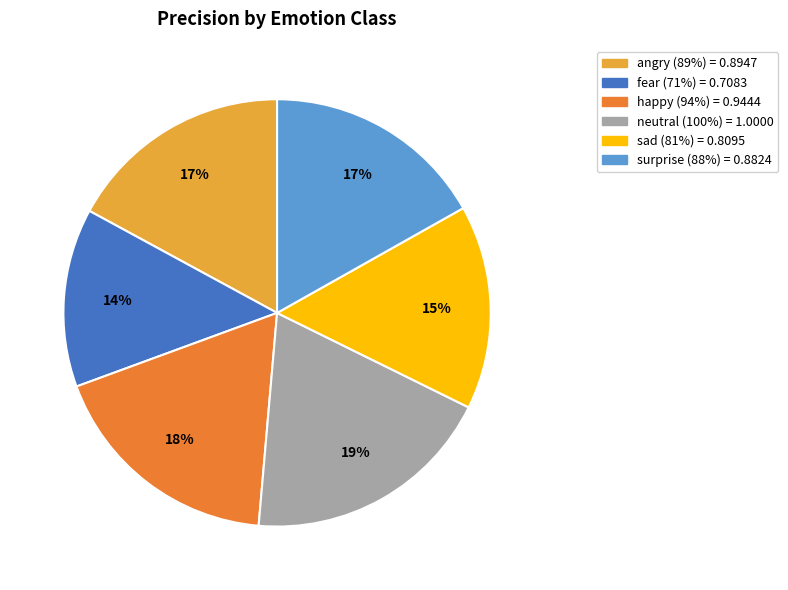

What is the smallest slice in the pie chart?

fear